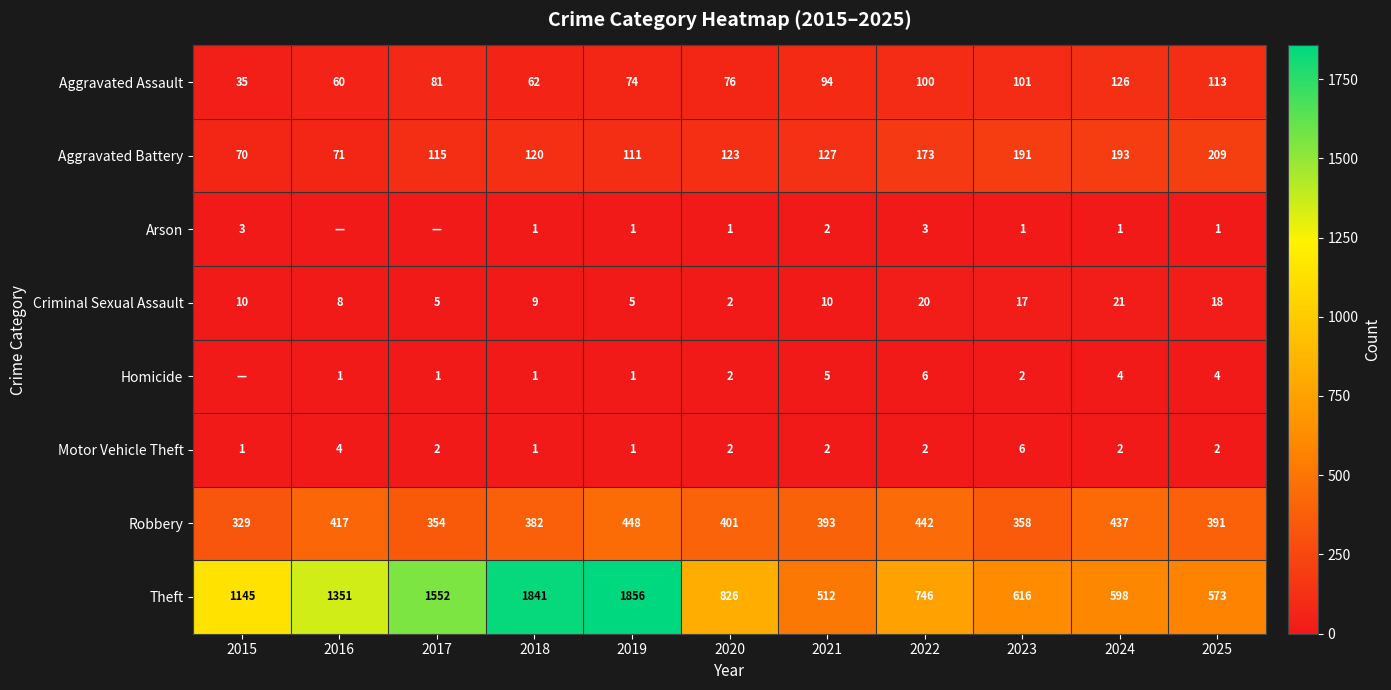

At how many categories does at least one series exceed 936?

5